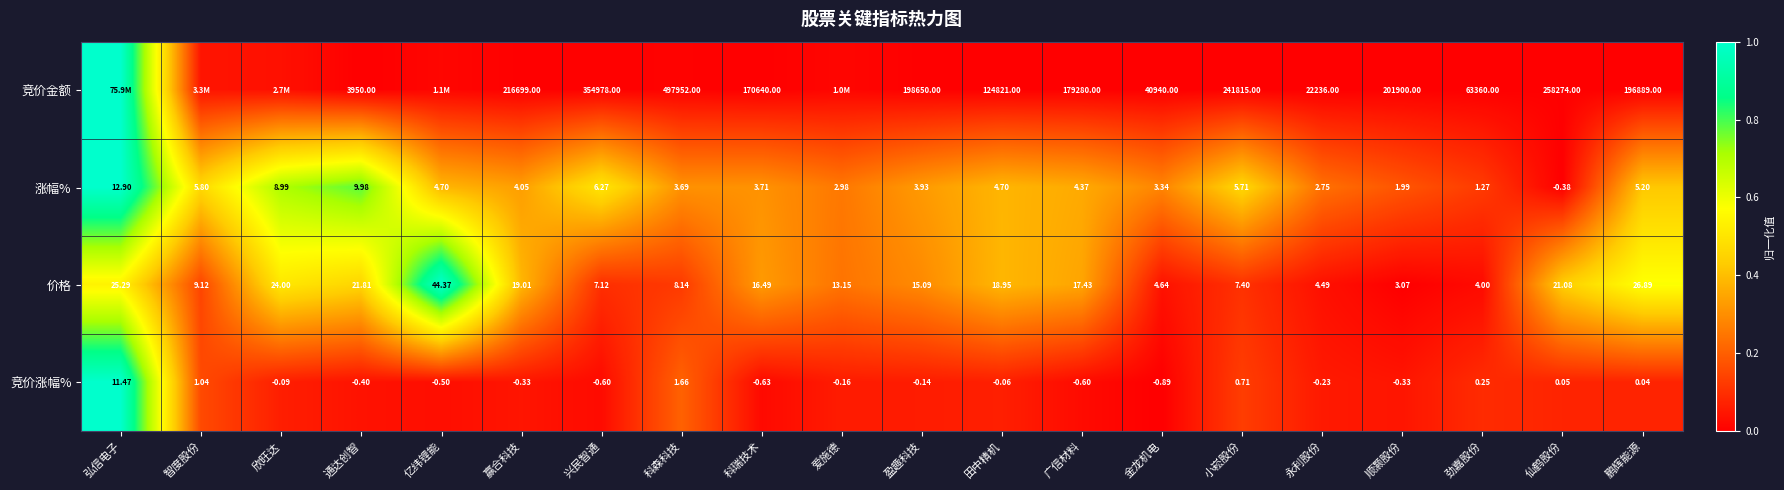

At which label is 涨幅% closest to 6?

智度股份